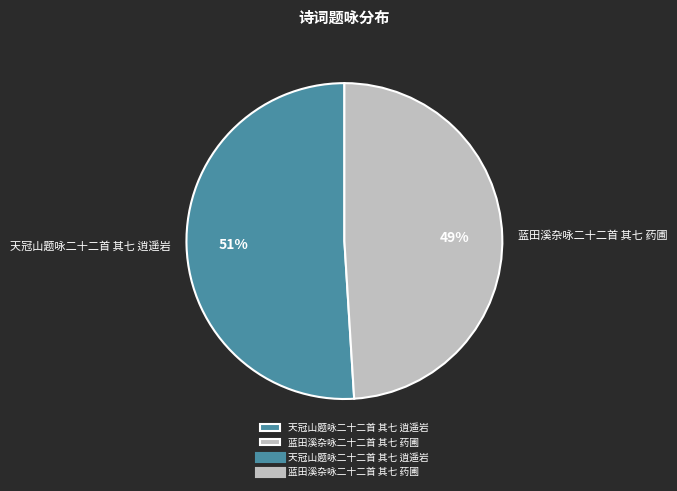

True or false: 天冠山题咏二十二首 其七 逍遥岩 accounts for 37% of the total.

False